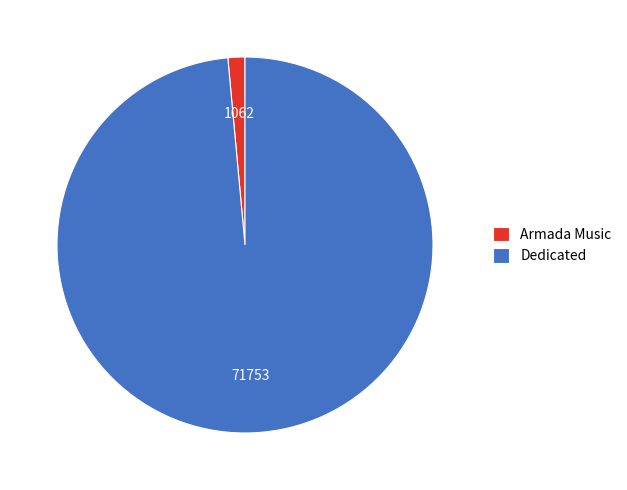

Count the number of slices in the pie.

2